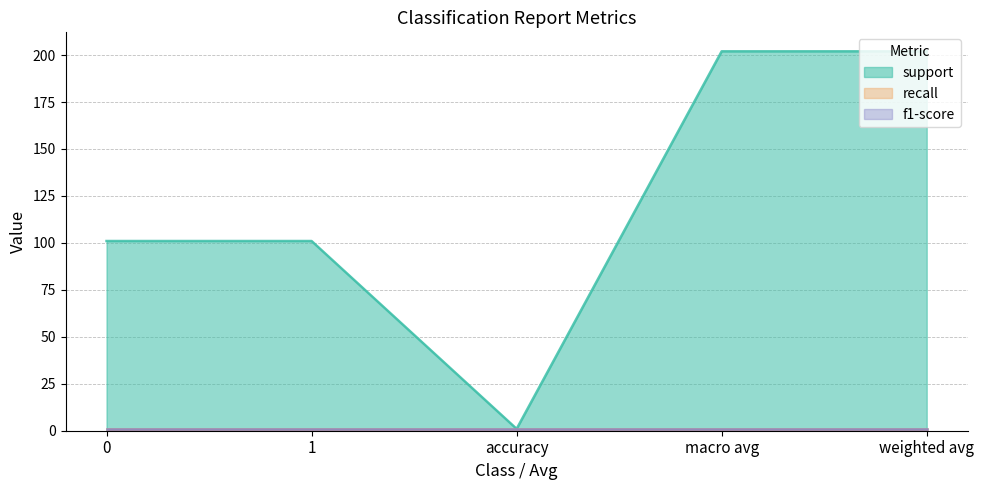

Which series has the largest total across all categories?

support